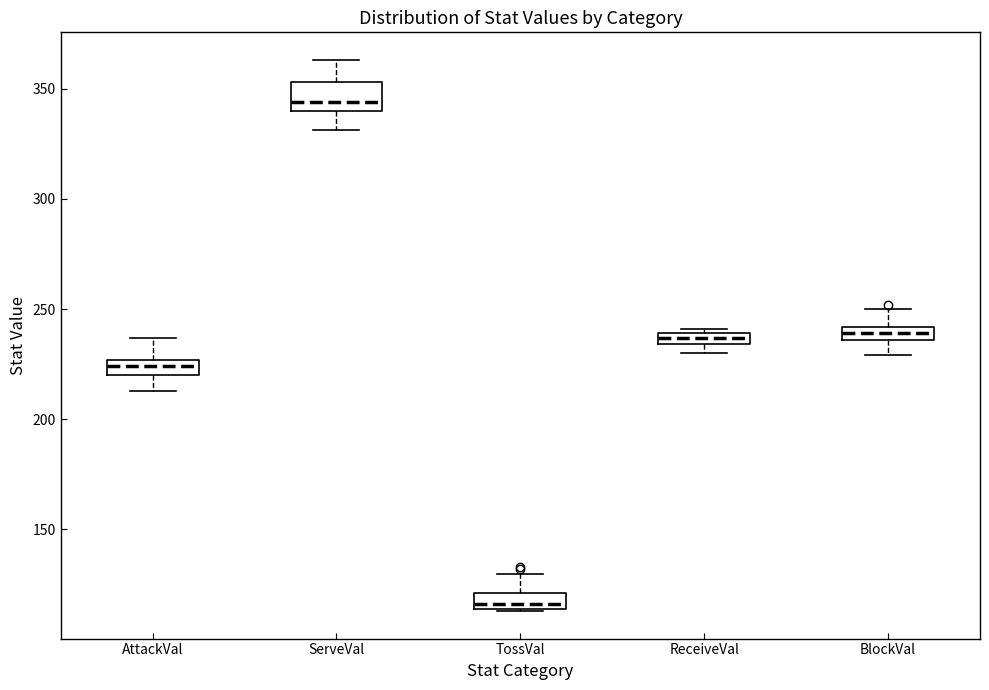

Where is the upper edge of the box for ServeVal on the y-axis? The values are not printed on the chart, so give them approximately, as read against the axis.

355